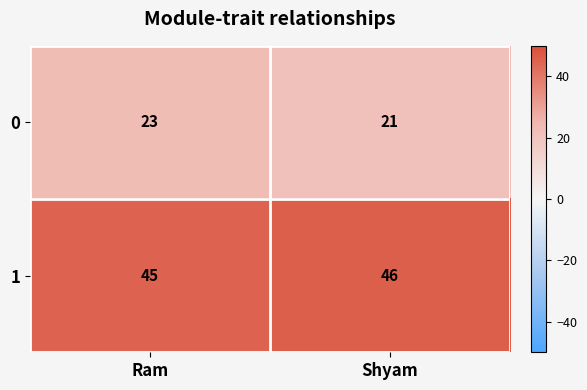

Reading left to right, what are all the values shown in this chart?

0: 23	21
1: 45	46